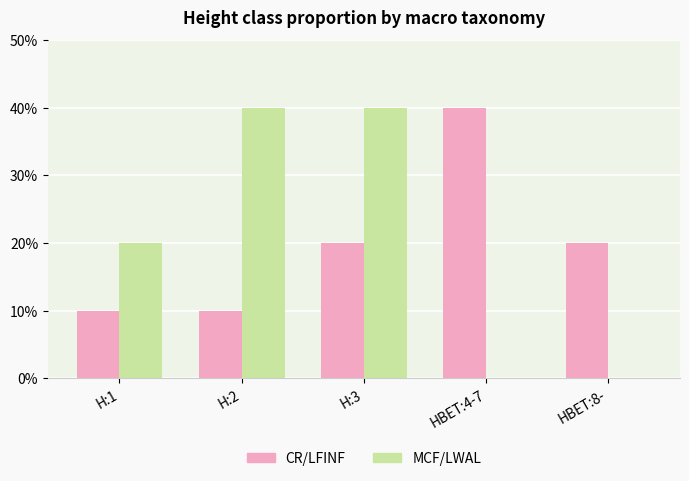

Which series changed the most between H:1 and H:2?

MCF/LWAL